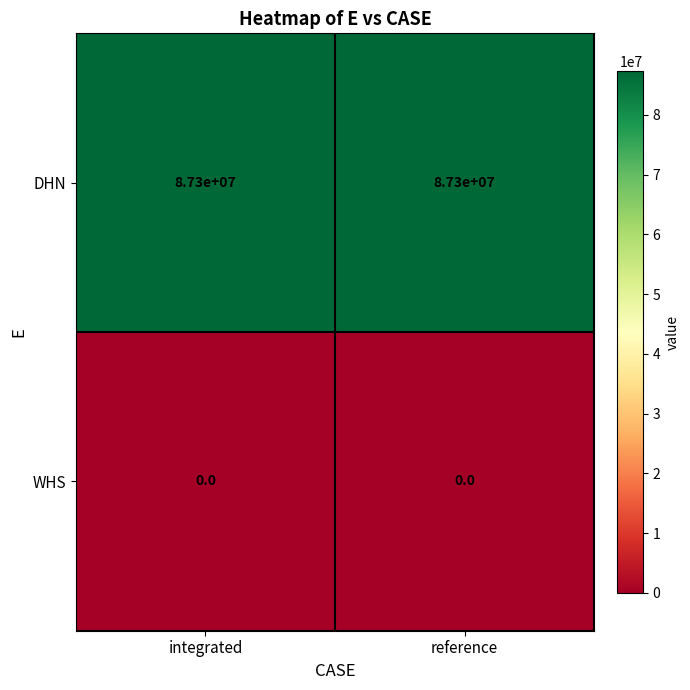

What is the difference between the highest and lowest values at integrated?

87300000